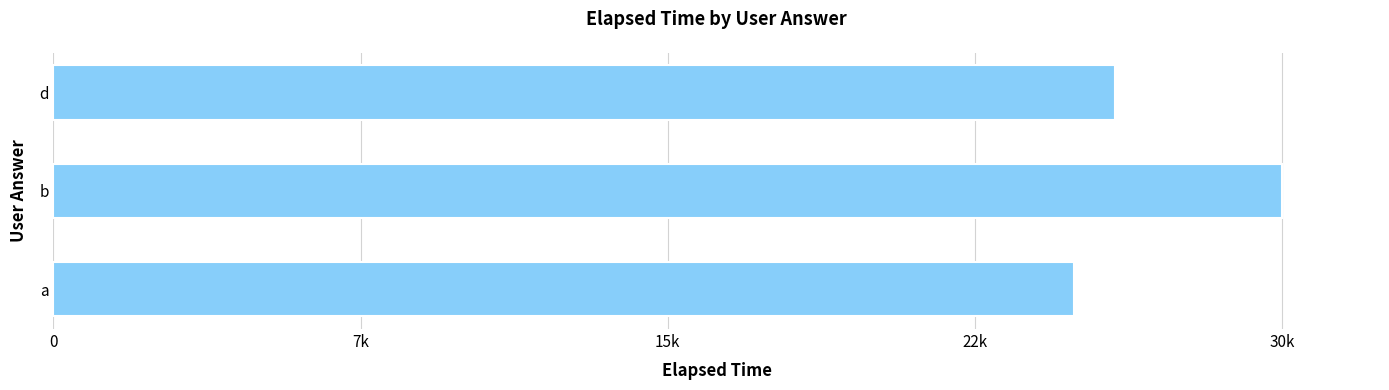

List the labels in order of value, largest first.

b, d, a